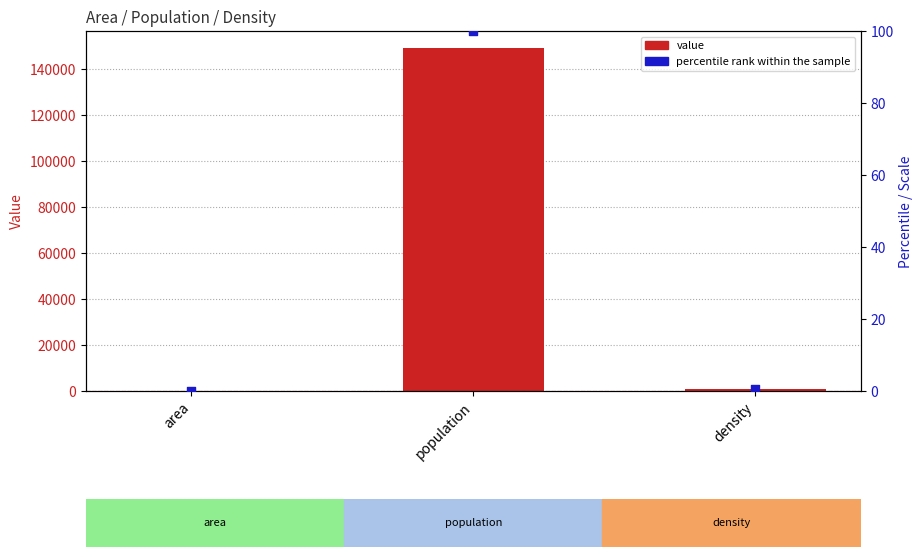

Which series reaches the minimum Y coordinate?

percentile rank within the sample